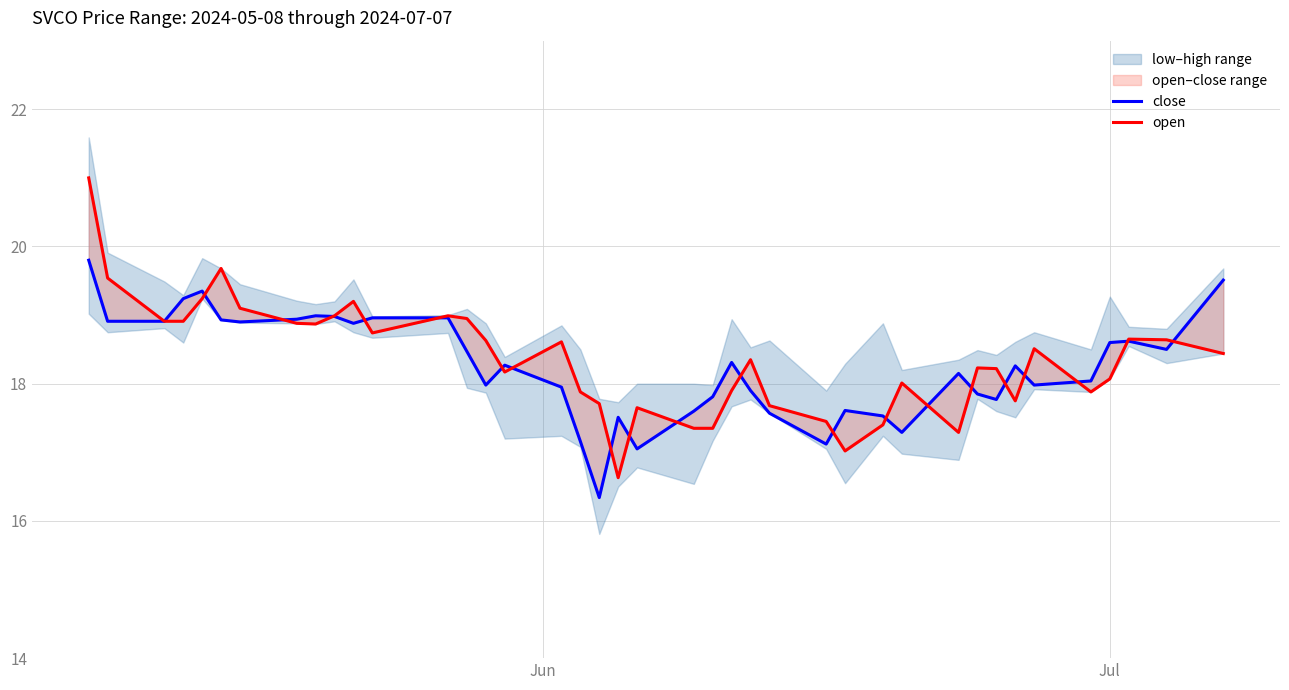

How many categories are shown in the chart?

40